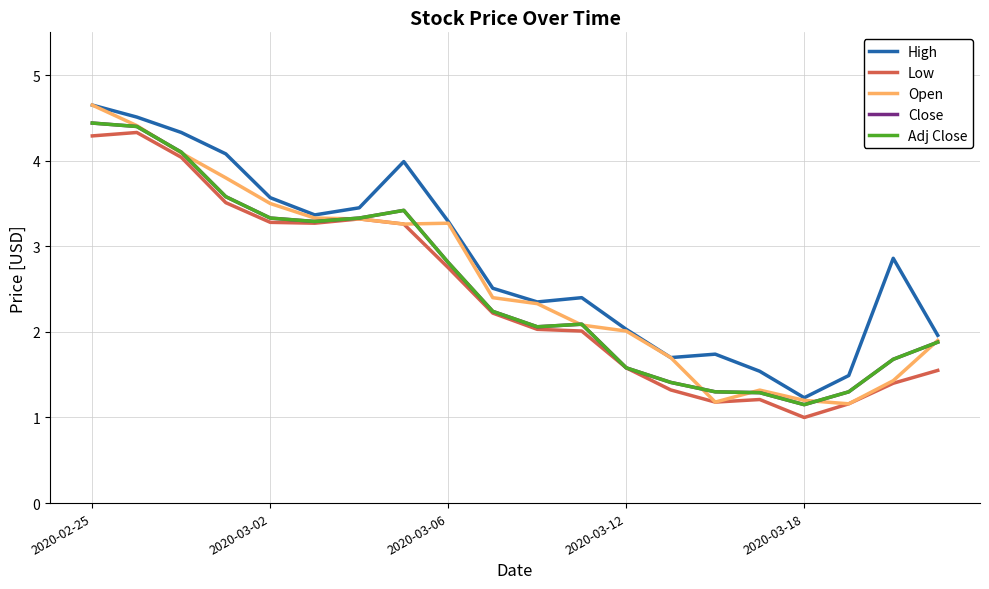

What is the difference between the maximum and second lowest values in the Close series?

3.2